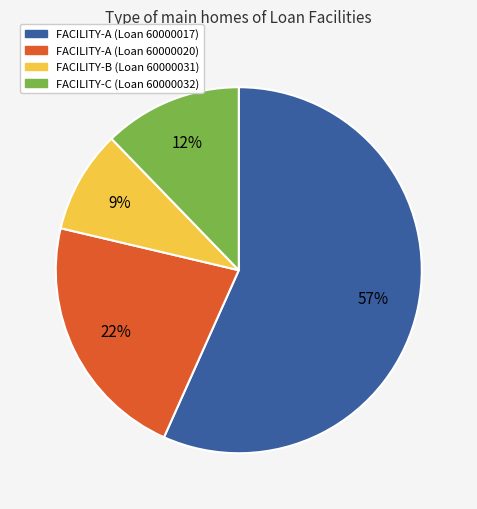

Between FACILITY-A (Loan 60000020) and FACILITY-B (Loan 60000031), which is larger?

FACILITY-A (Loan 60000020)